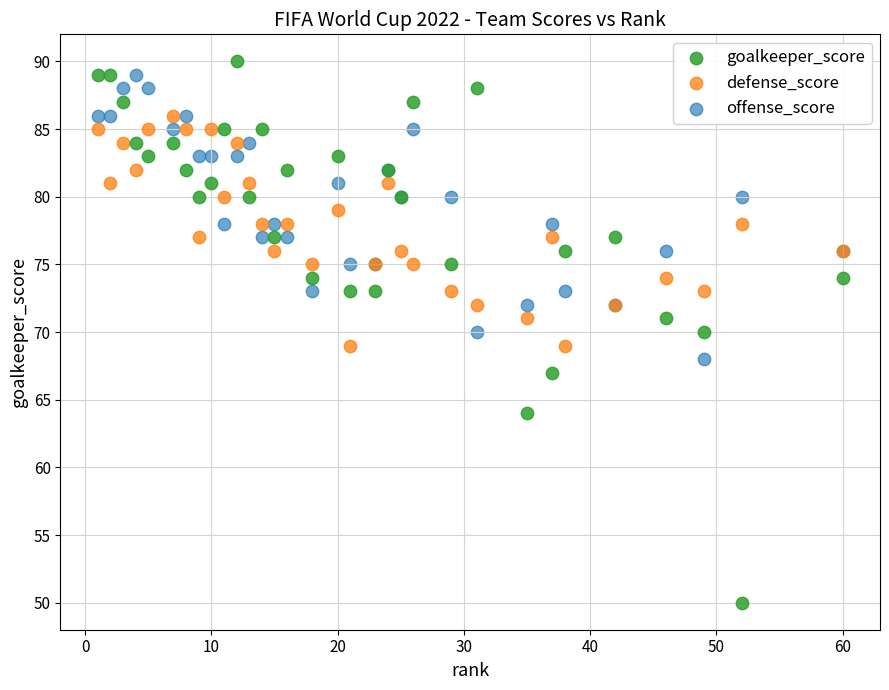

Which series reaches the maximum Y coordinate?

goalkeeper_score